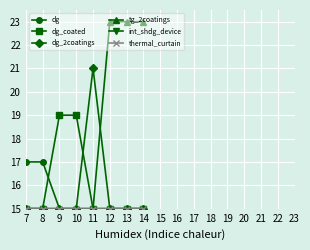

At which category is the sum across all series the highest?

12